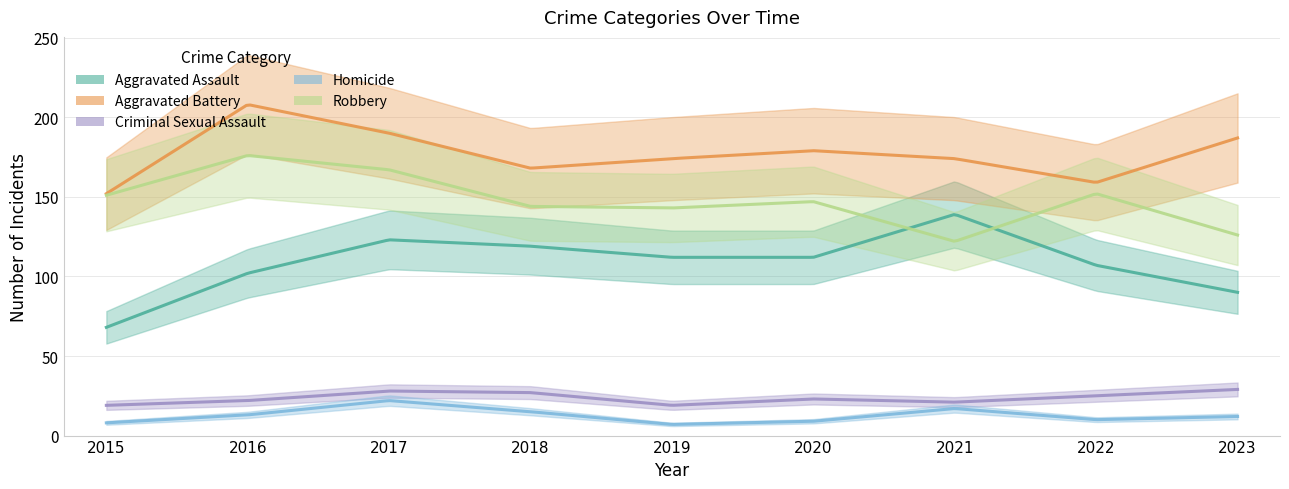

Is the value of Homicide at 2016 greater than the value of Criminal Sexual Assault at 2021?

No